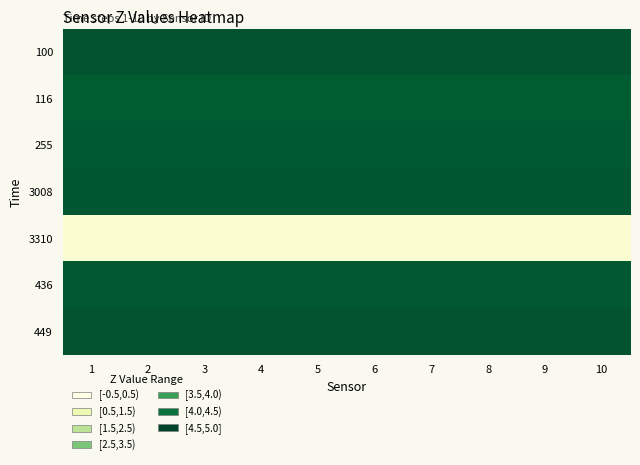

Between 9 and 7, which is larger?

9